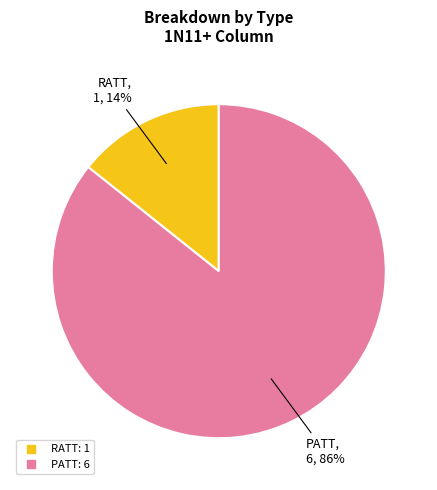

Rank the categories by value from highest to lowest.

PATT, RATT